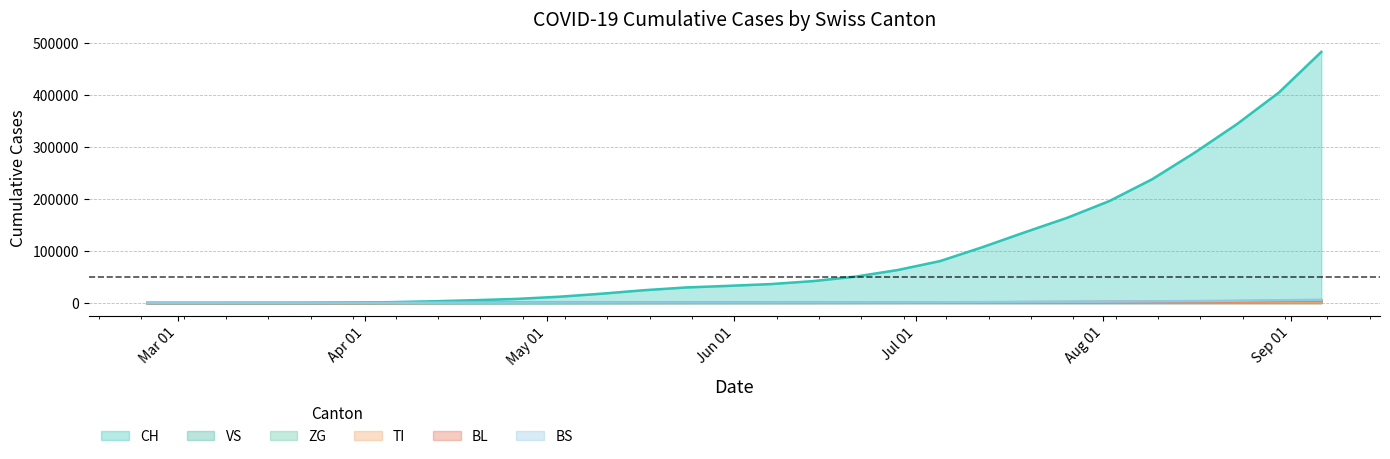

What position from the left is 2020-04-05?

7